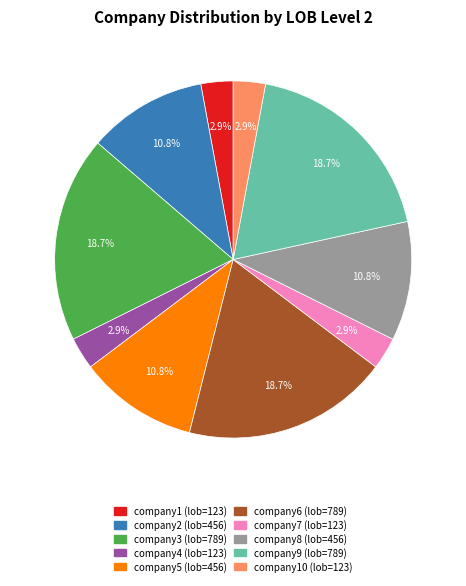

Is there any slice that represents more than half of the pie?

No